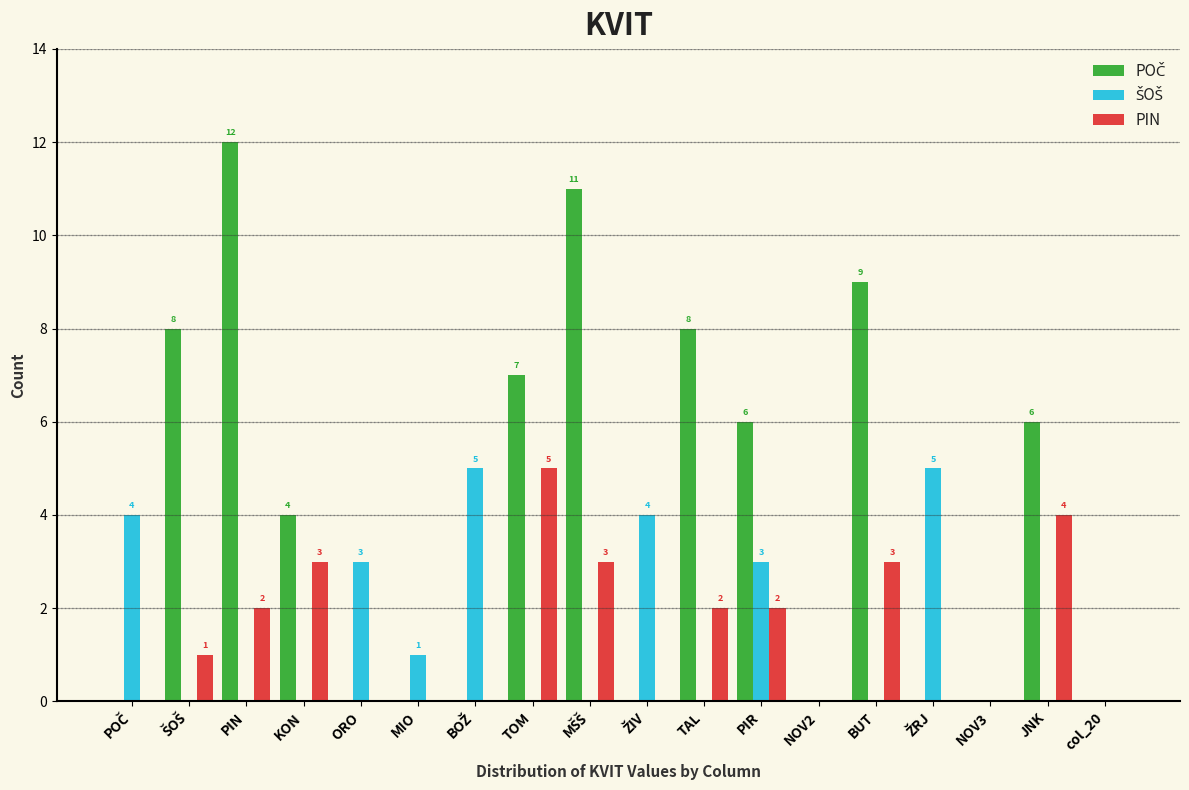

True or false: PIN has a value of -3 at col_20.

False